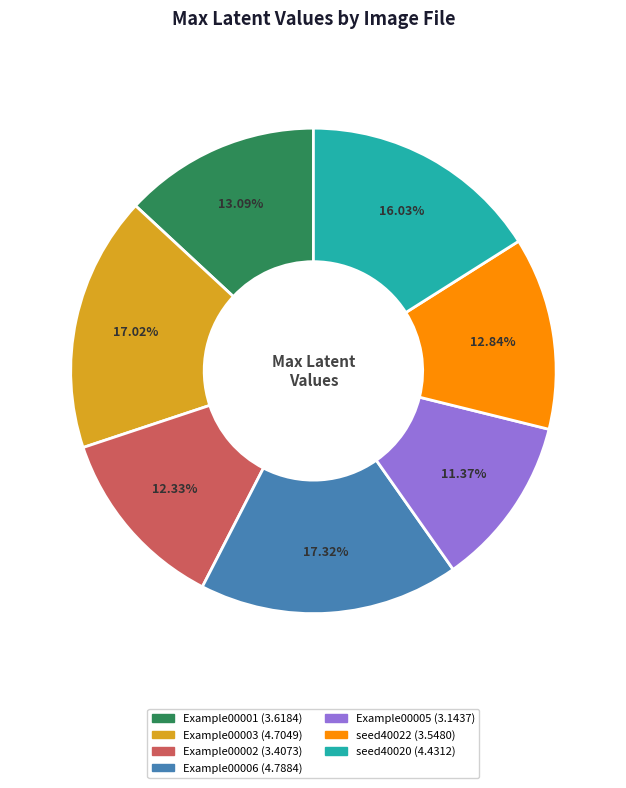

Does any single category account for the majority?

No